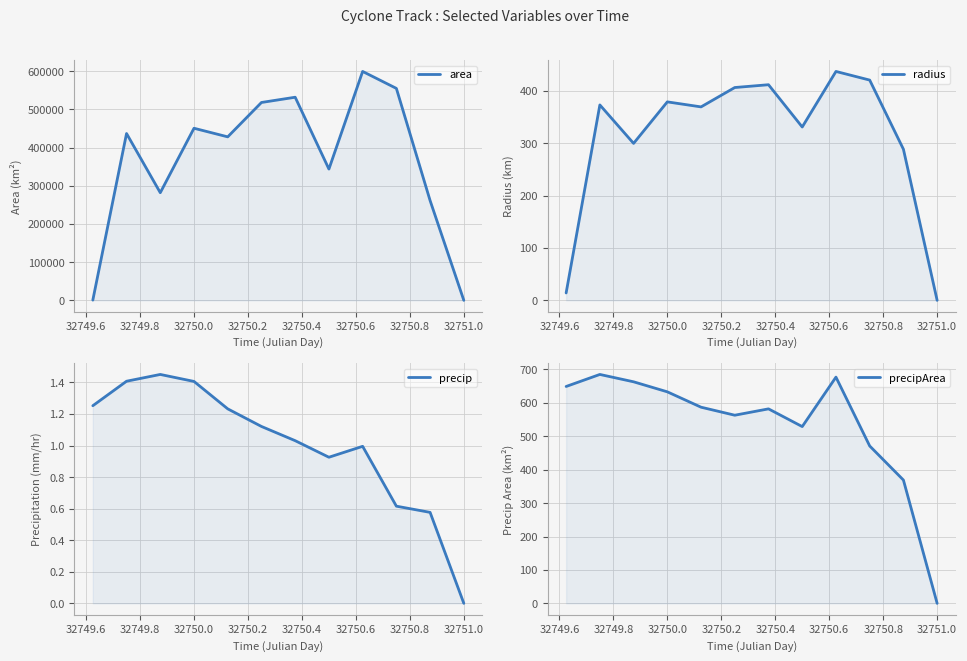

True or false: precip and radius intersect in this chart.

False